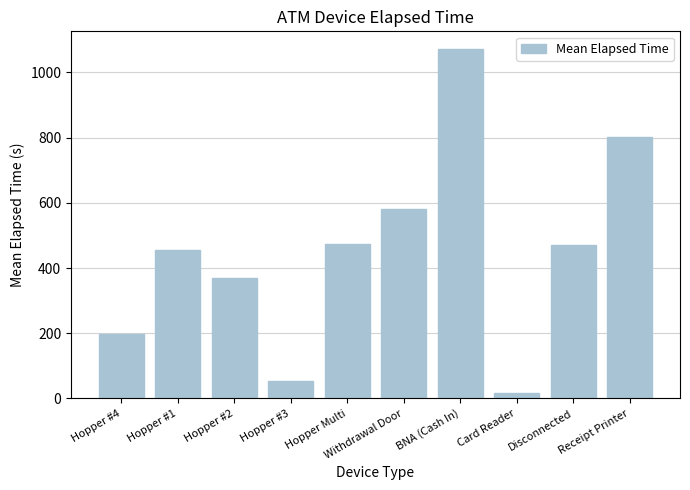

Which category has the highest value across all series?

BNA (Cash In)